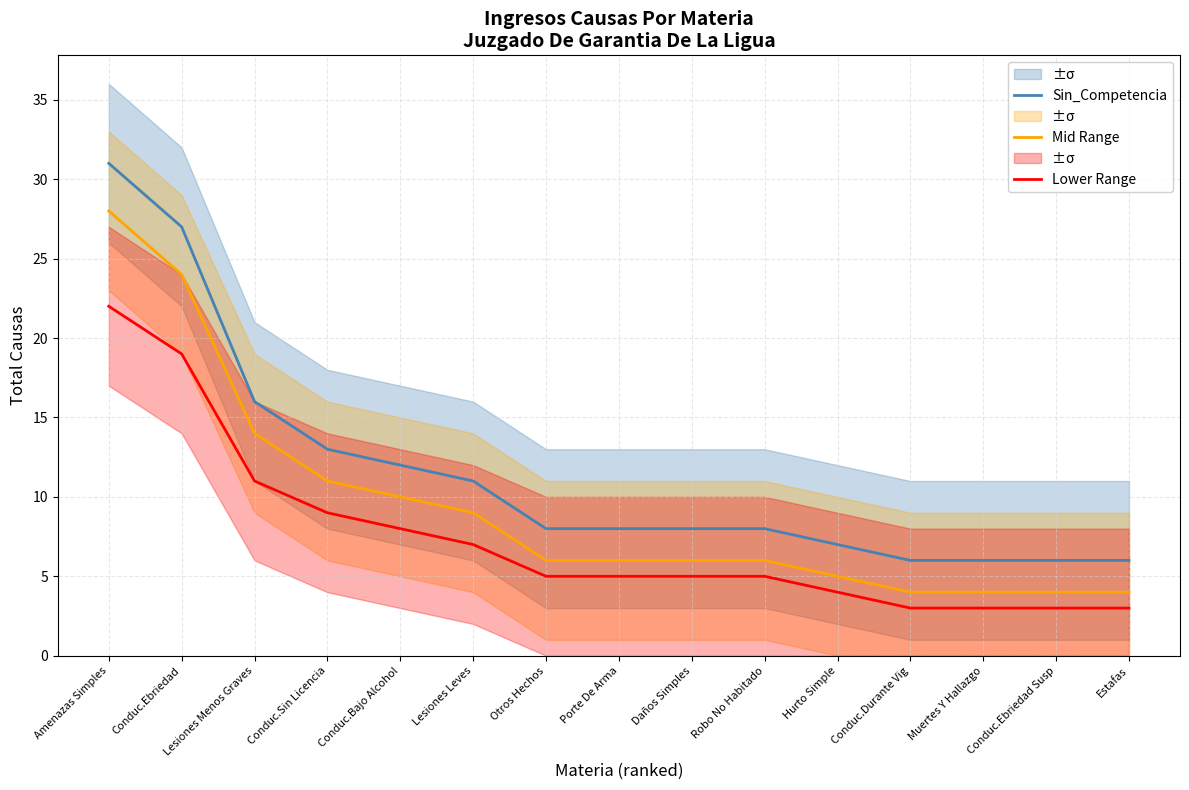

True or false: Mid Range and Sin_Competencia intersect in this chart.

False